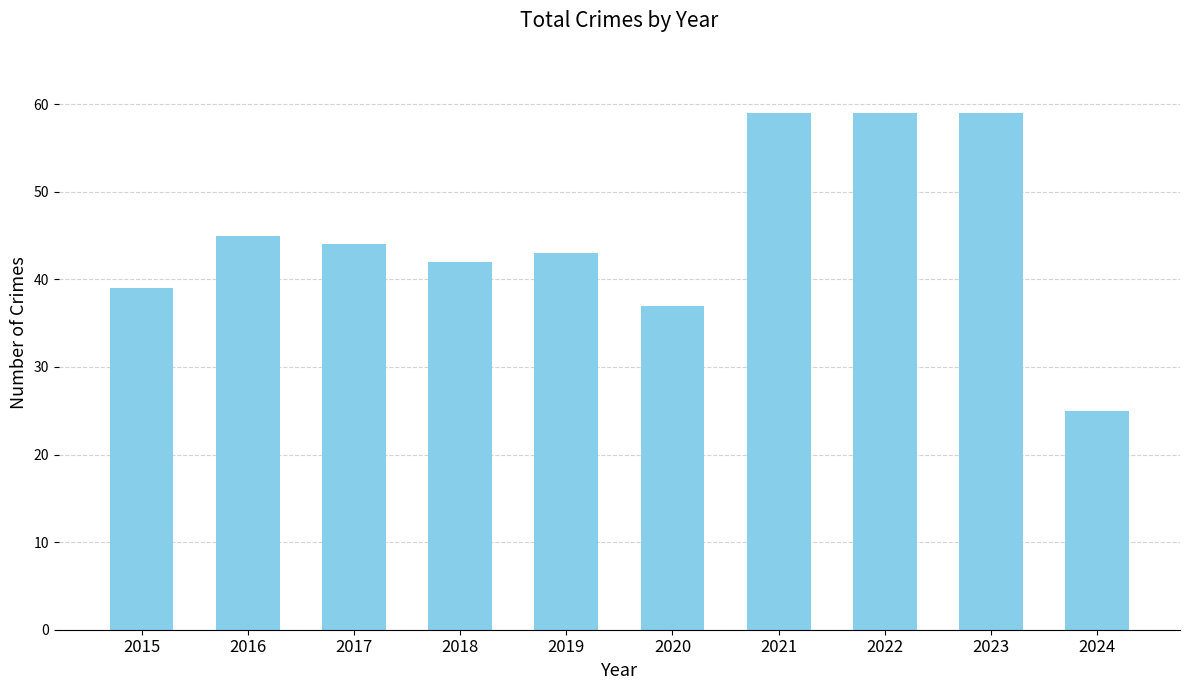

What is the smallest value displayed?

25